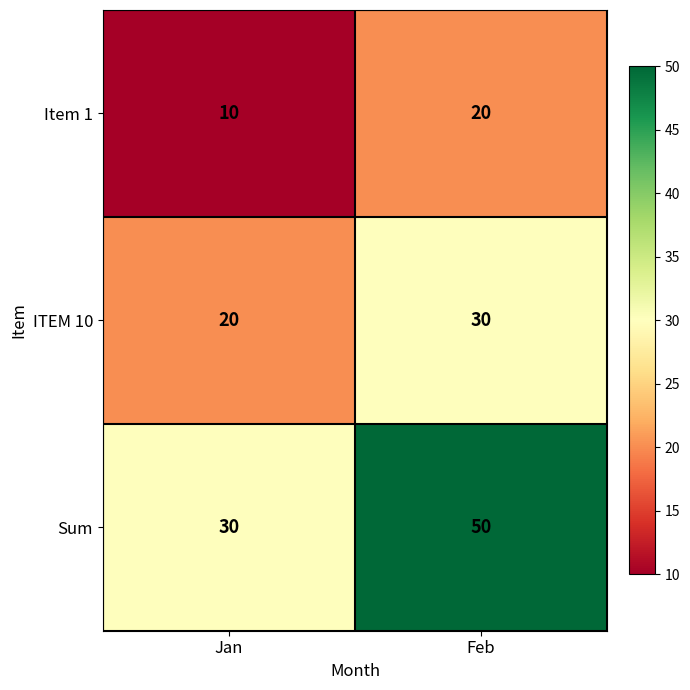

The value of Item 1 at Jan is 10. True or false?

True